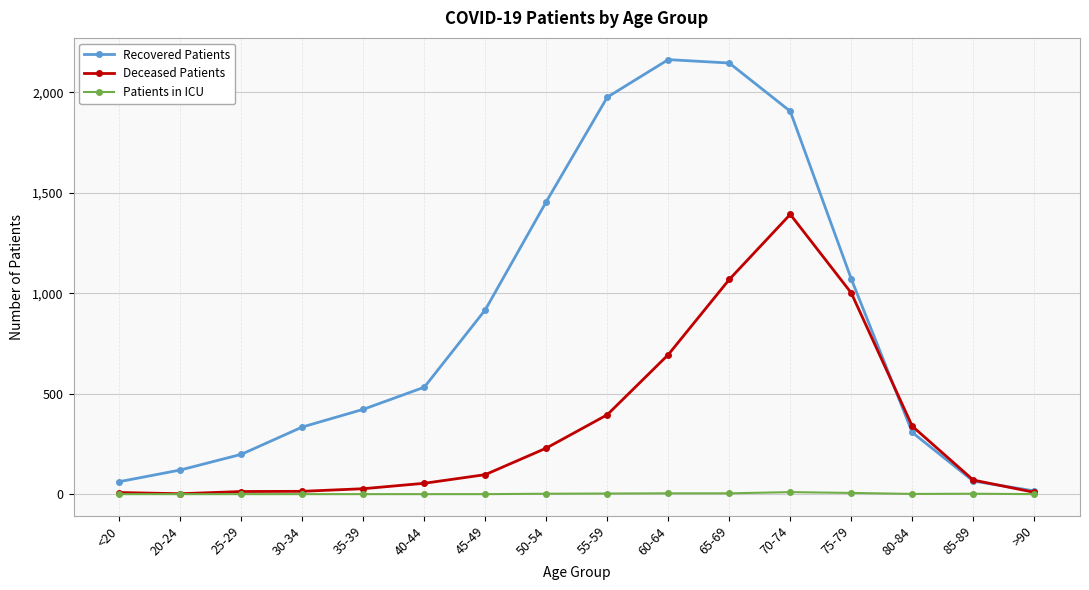

In Recovered Patients, how many points are higher than both neighbors (excluding endpoints)?

1